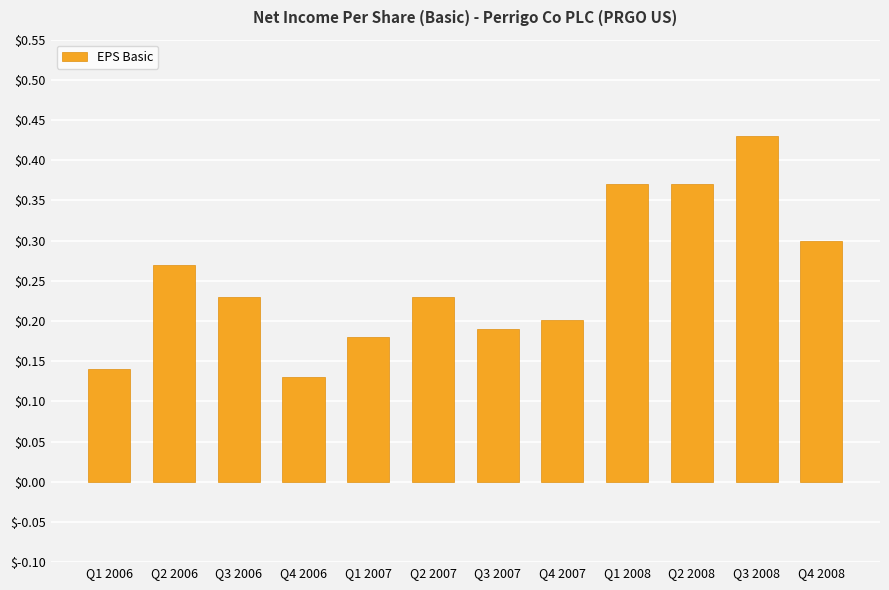

How many values are between 0 and 1?

12